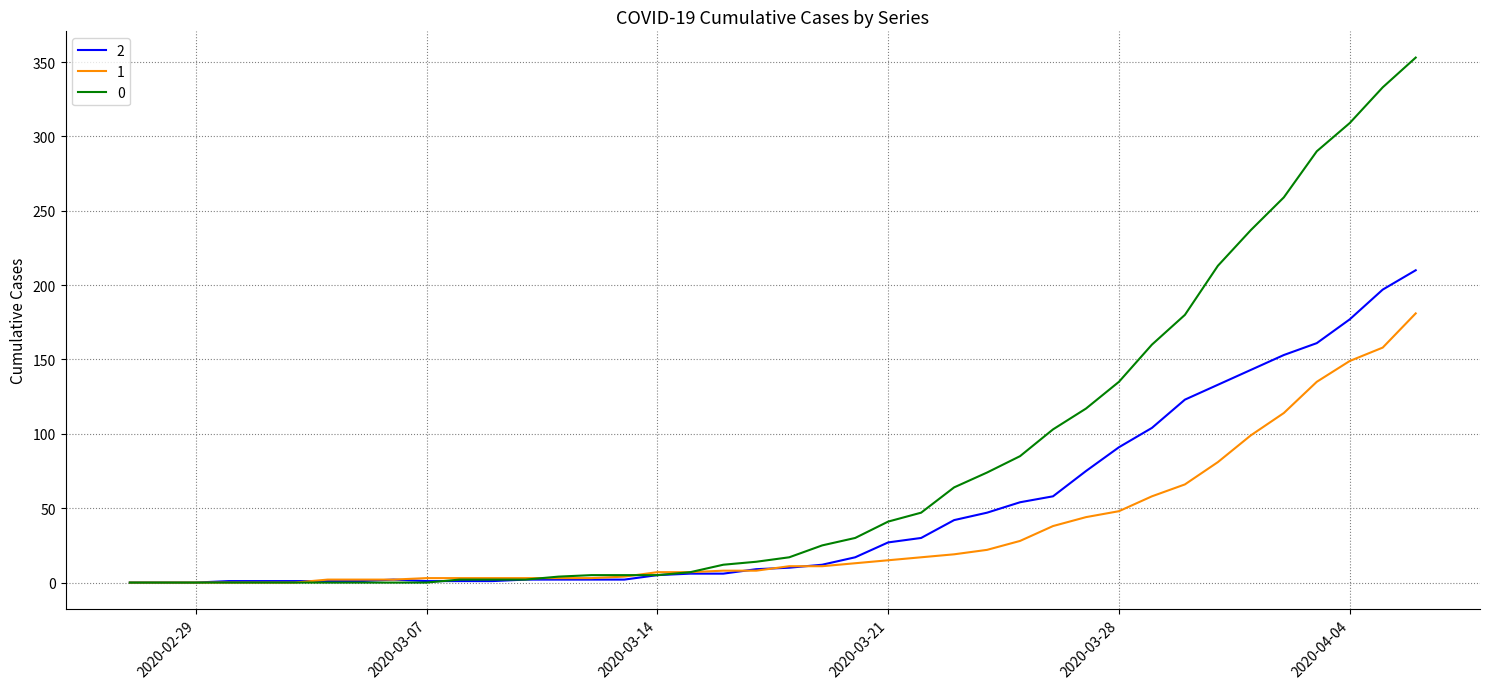

Rank the series by their average value, from highest to lowest.

0, 2, 1